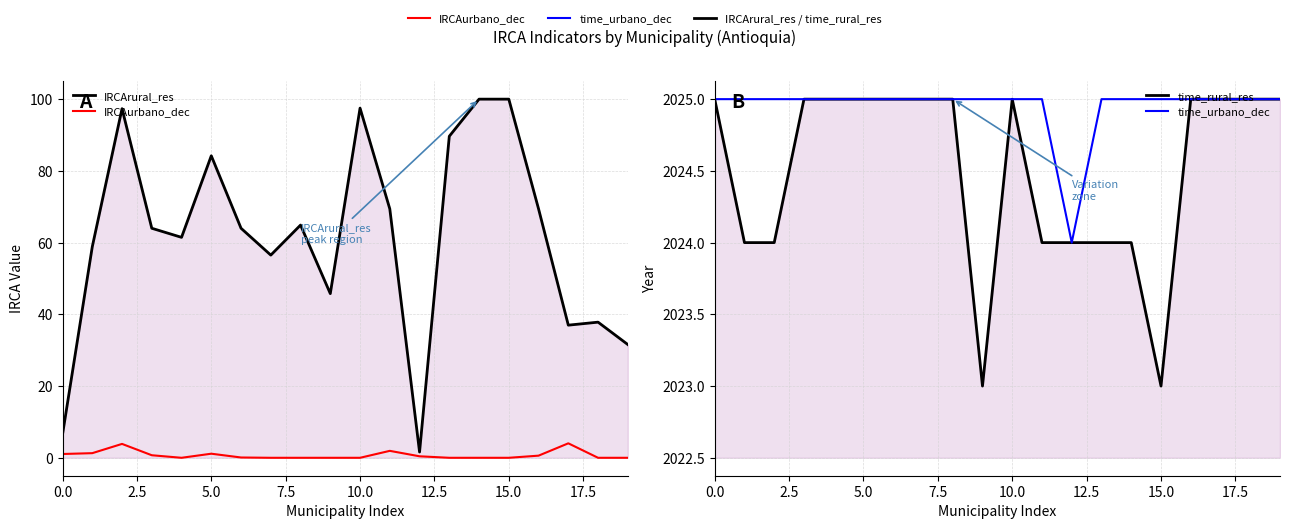

Does the chart display data point markers on the line(s)?

No